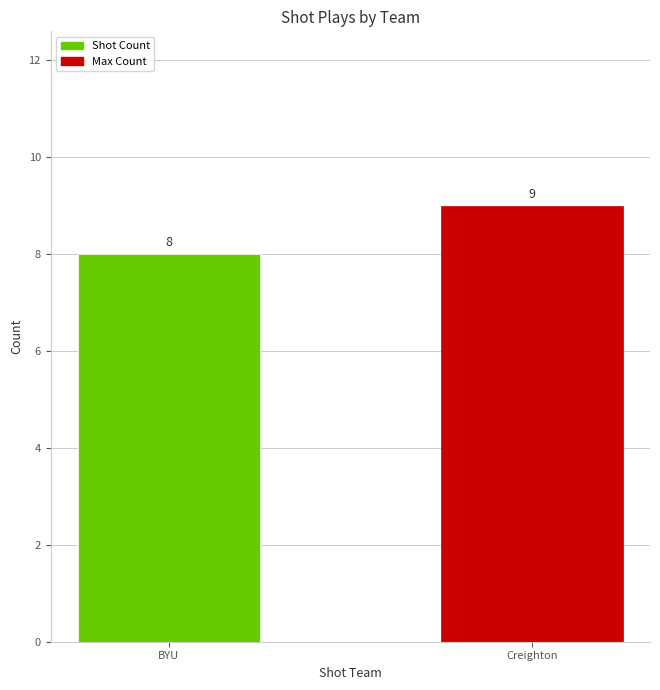

The chart shows a value of 4 at Creighton. True or false?

False